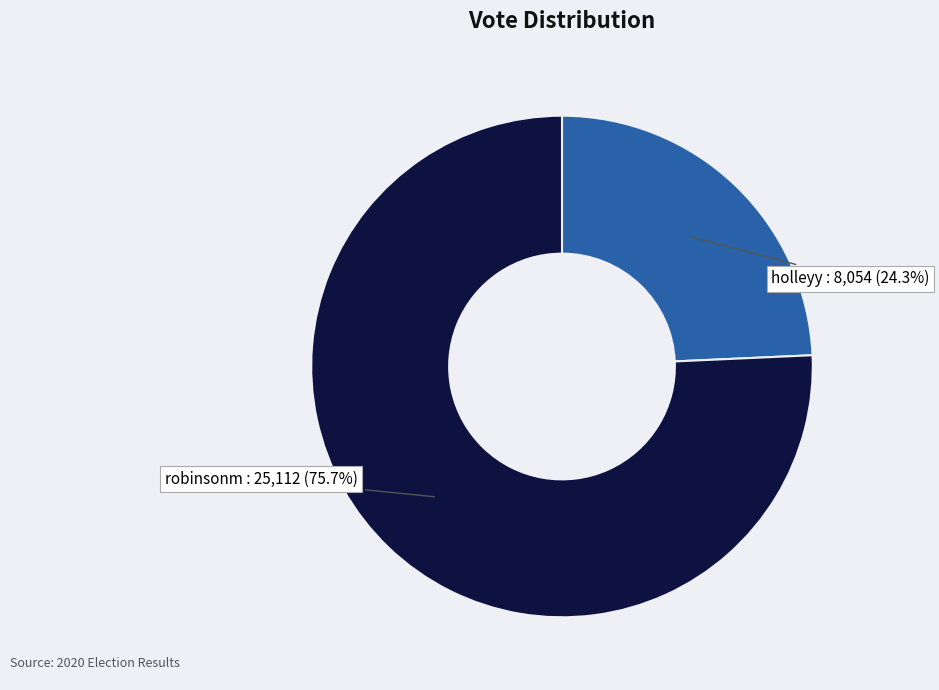

The holleyy slice represents 35% of the pie. True or false?

False